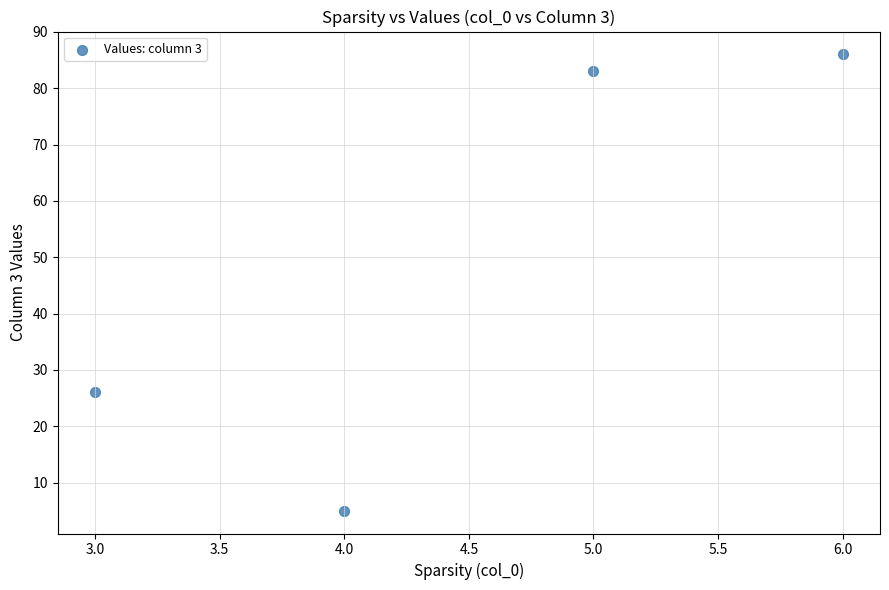

What is the range of X values (max minus min)?

3